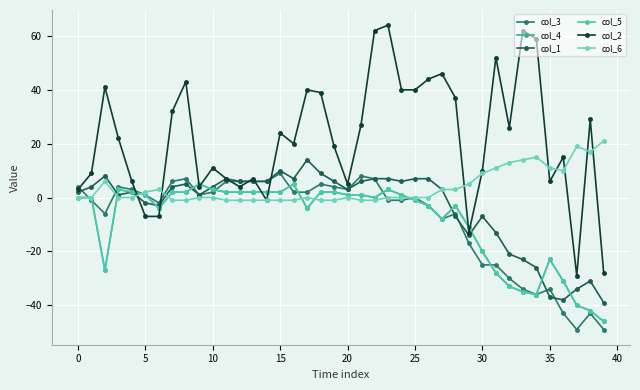

Is this an area chart (filled region under the line)?

No